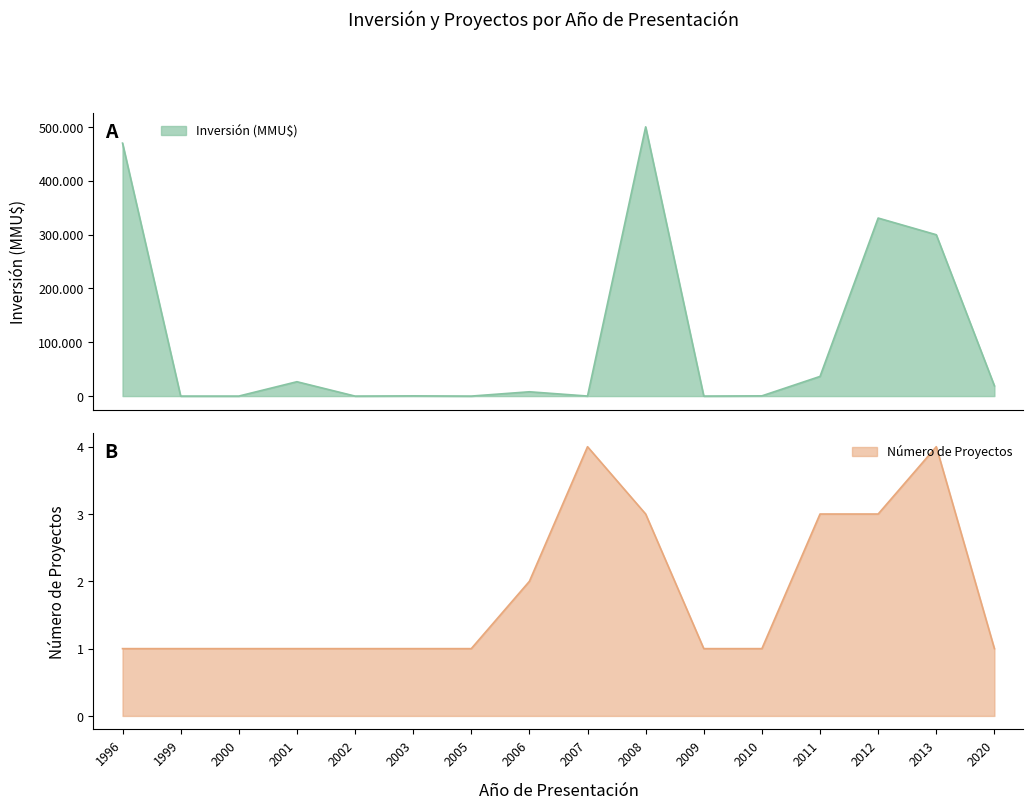

At 2011, list the series in order from largest to smallest.

Inversión (MMU$), Número de Proyectos